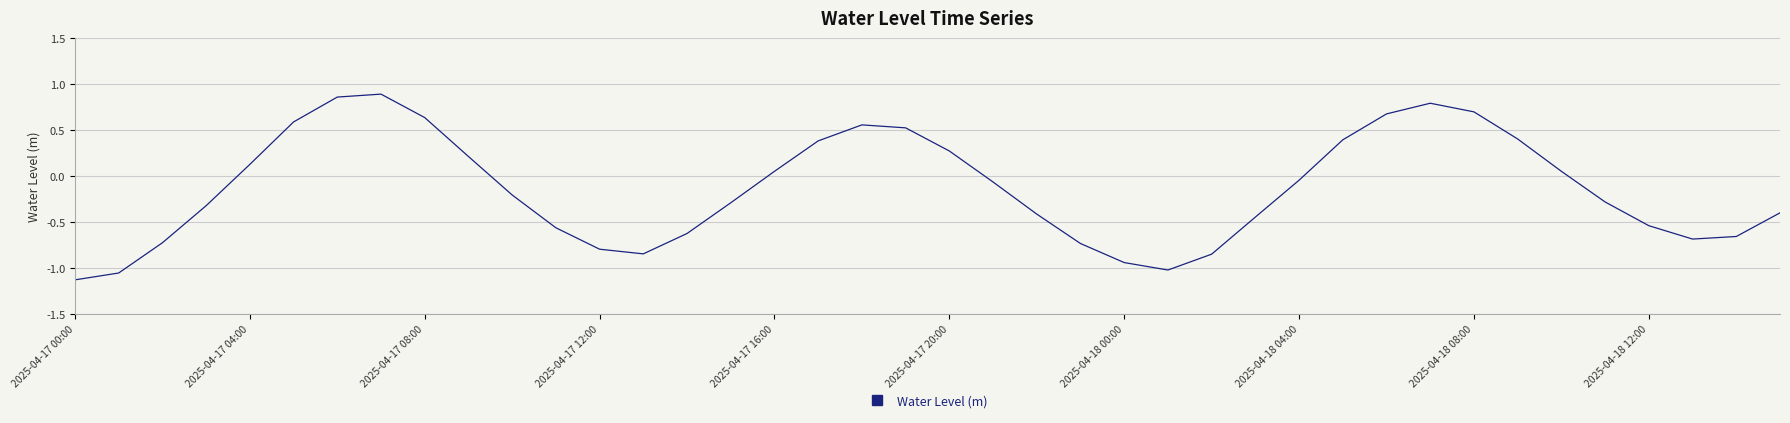

Count the number of categories in the chart.

40